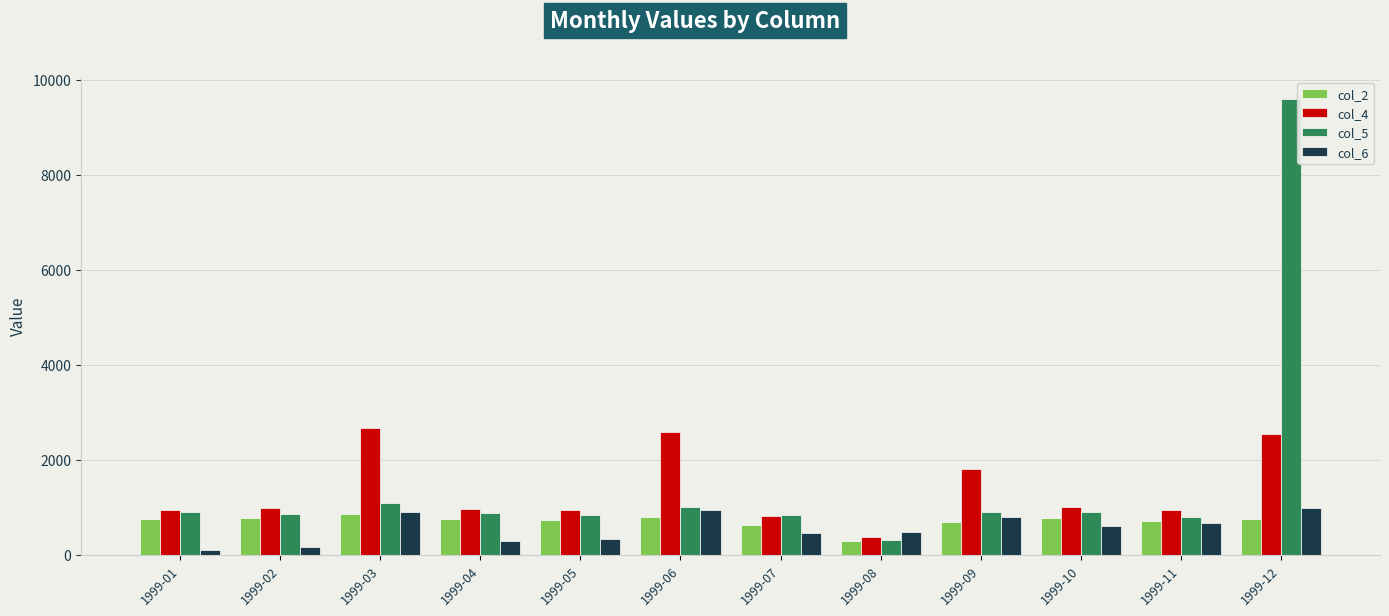

What is the value of the col_4 bar at the 11th from the left?

937